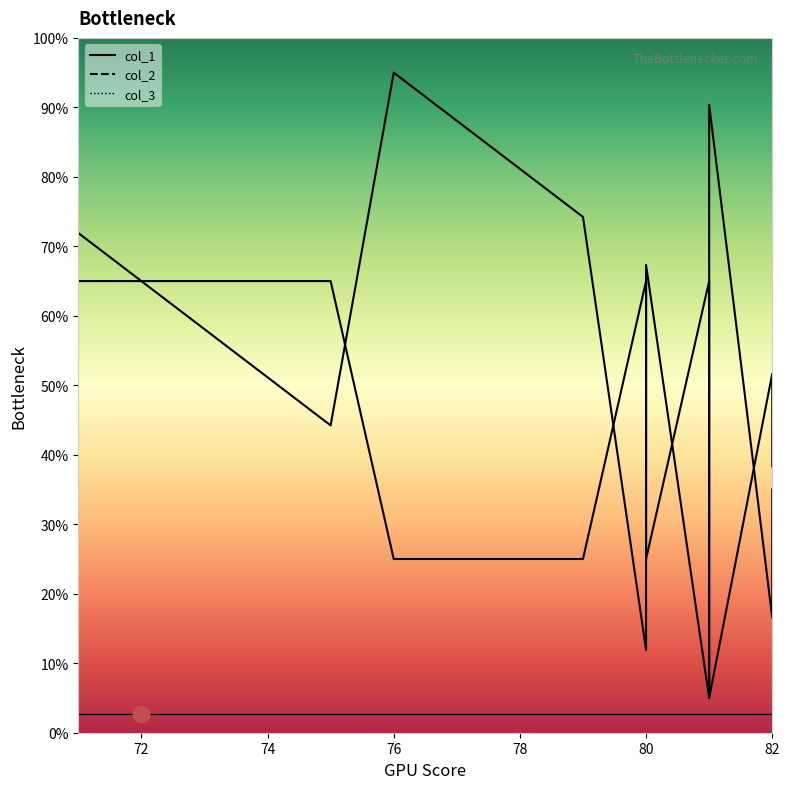

Is the value of col_1 line at 70 greater than the value of col_3 line at 7?

Yes